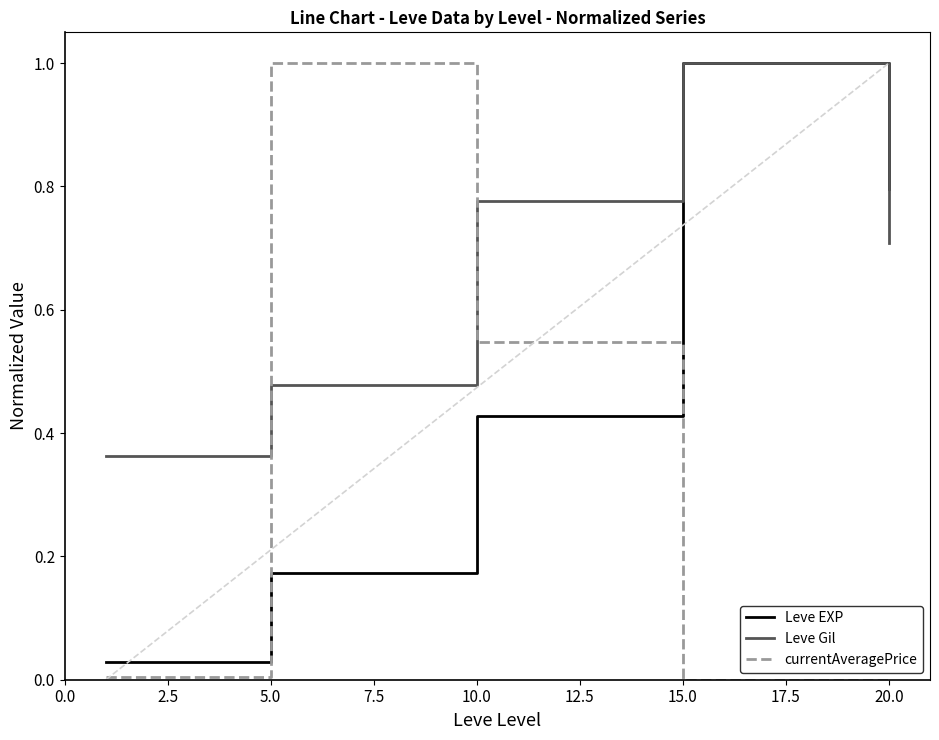

What is the maximum value shown in the chart?

1.0